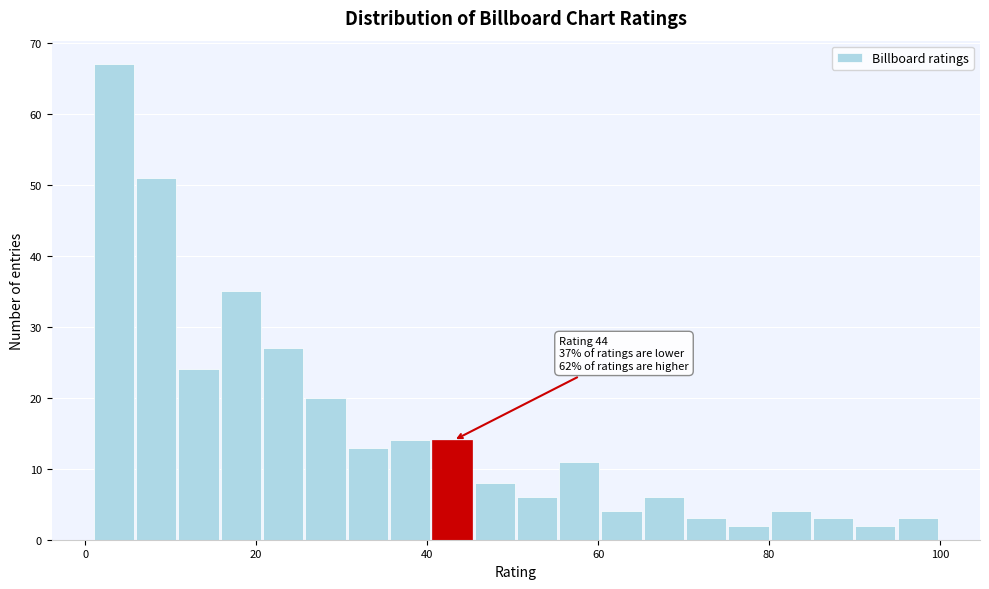

Around what value on the x-axis is the tallest bar? Give the approximate position of its centre, as read against the axis.

4